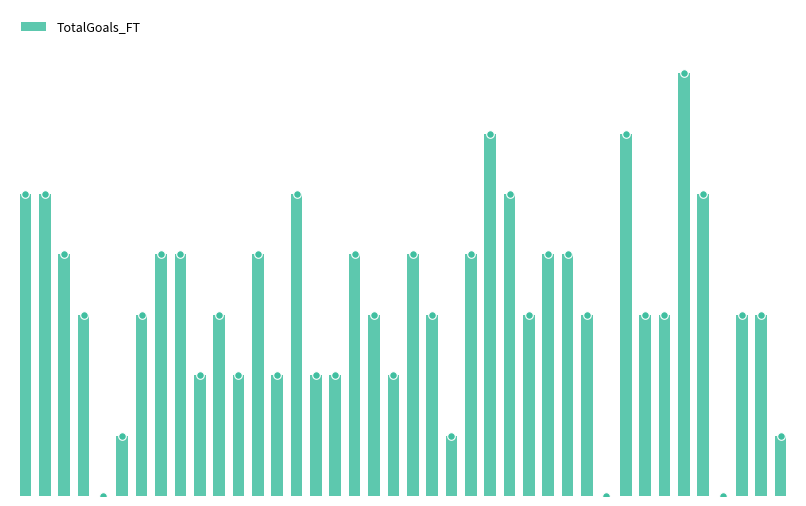

Which has a higher value, 29 or 27?

27